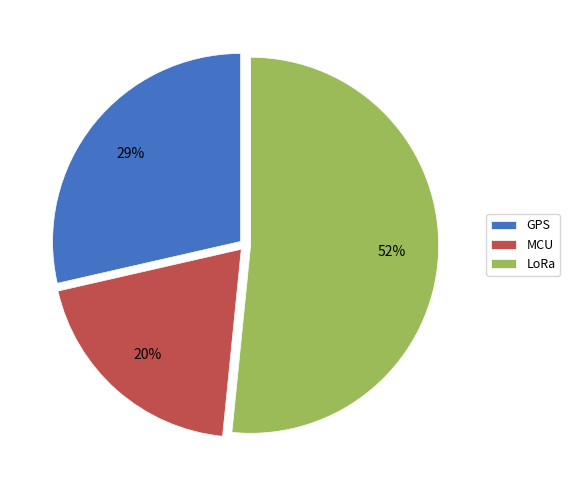

Is it true that MCU is 11% of the pie?

False